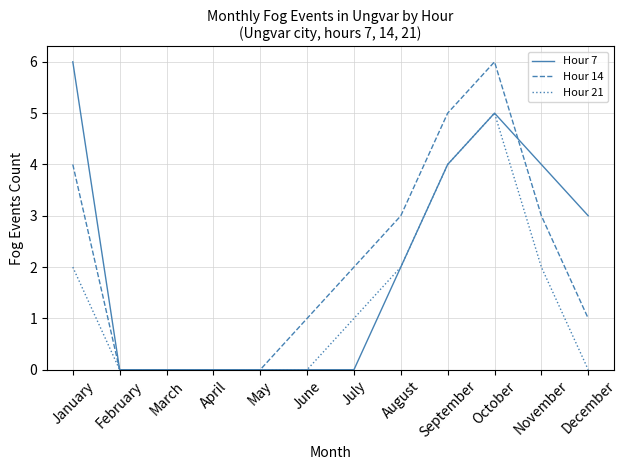

Between March and December, which series saw the biggest shift?

Hour 7